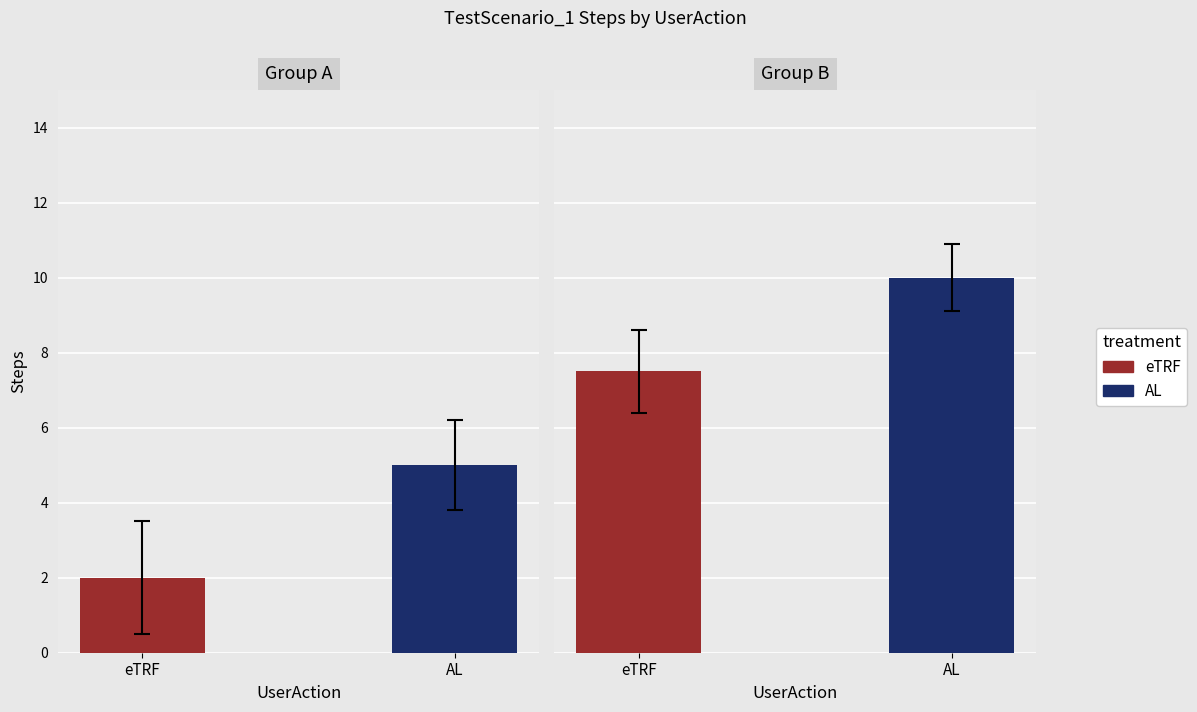

How many values are between 3 and 9?

7